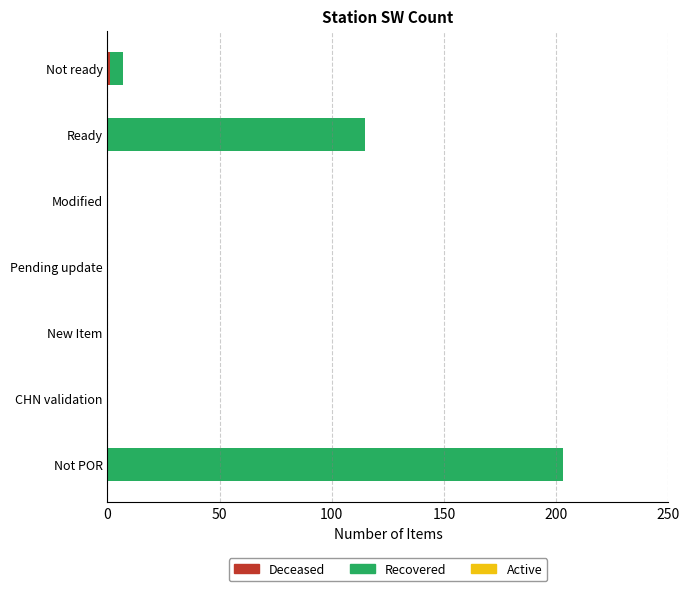

At which category is the sum across all series the highest?

Not POR